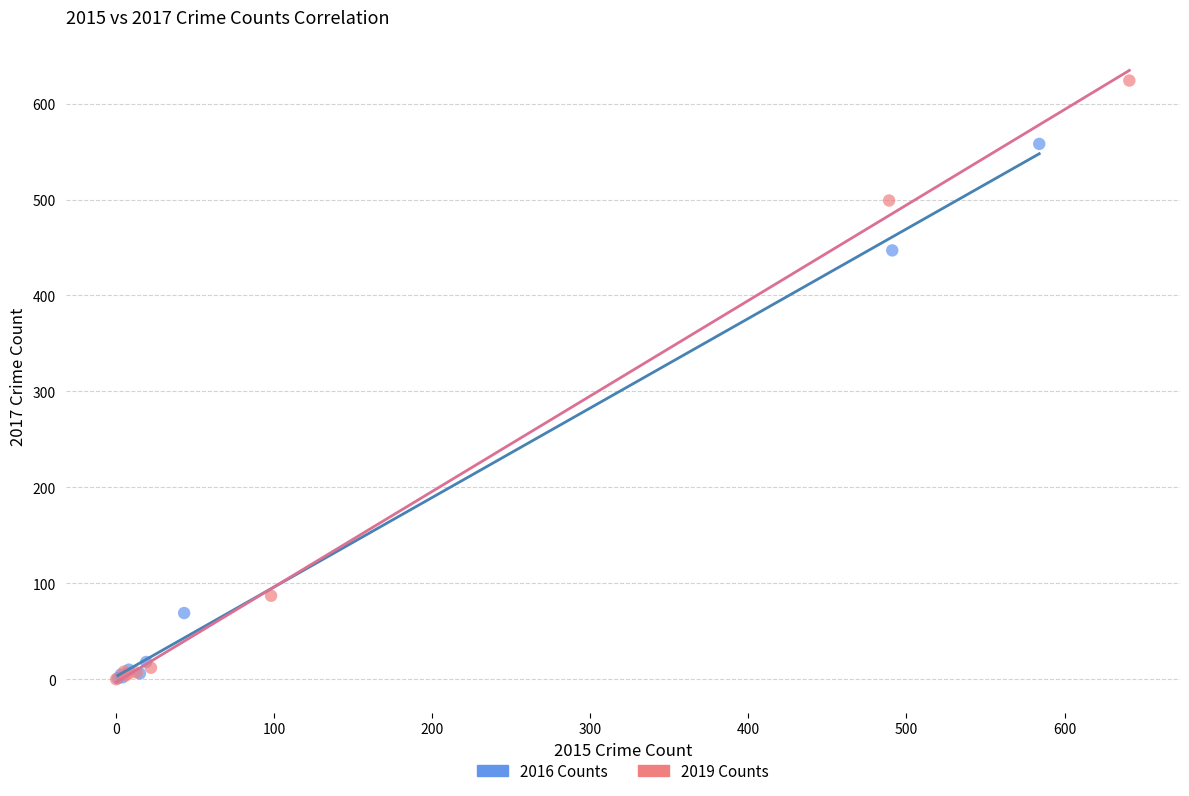

What are all the series names shown in the legend?

2016 Counts, 2019 Counts